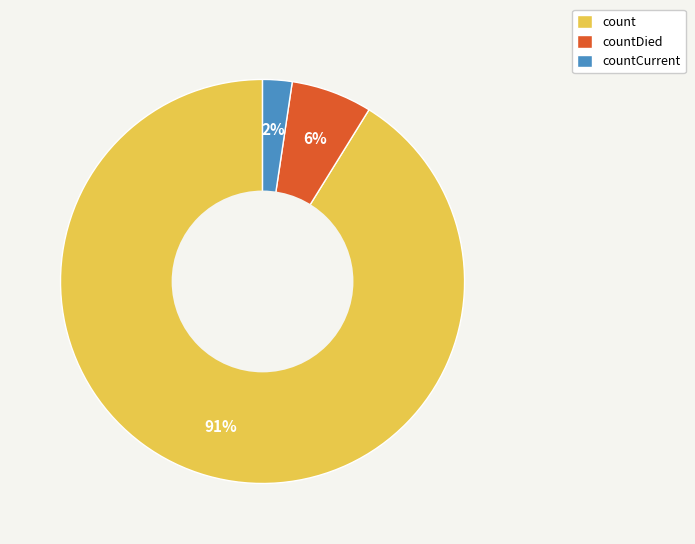

Does any single category account for the majority?

Yes